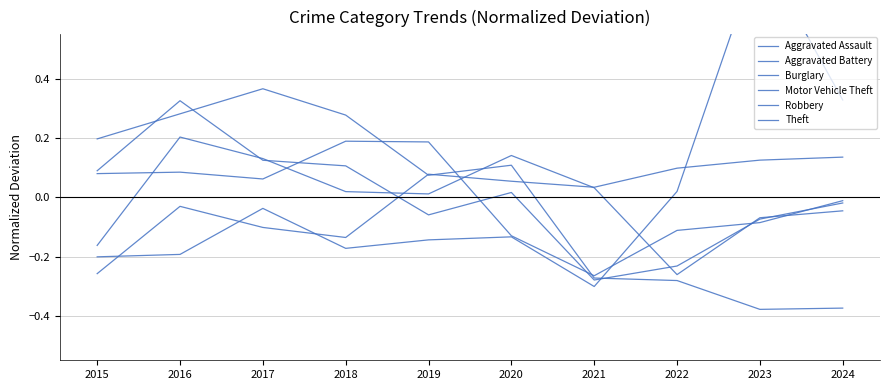

What is the difference between the Motor Vehicle Theft values at 2023 and 2018?

1.0